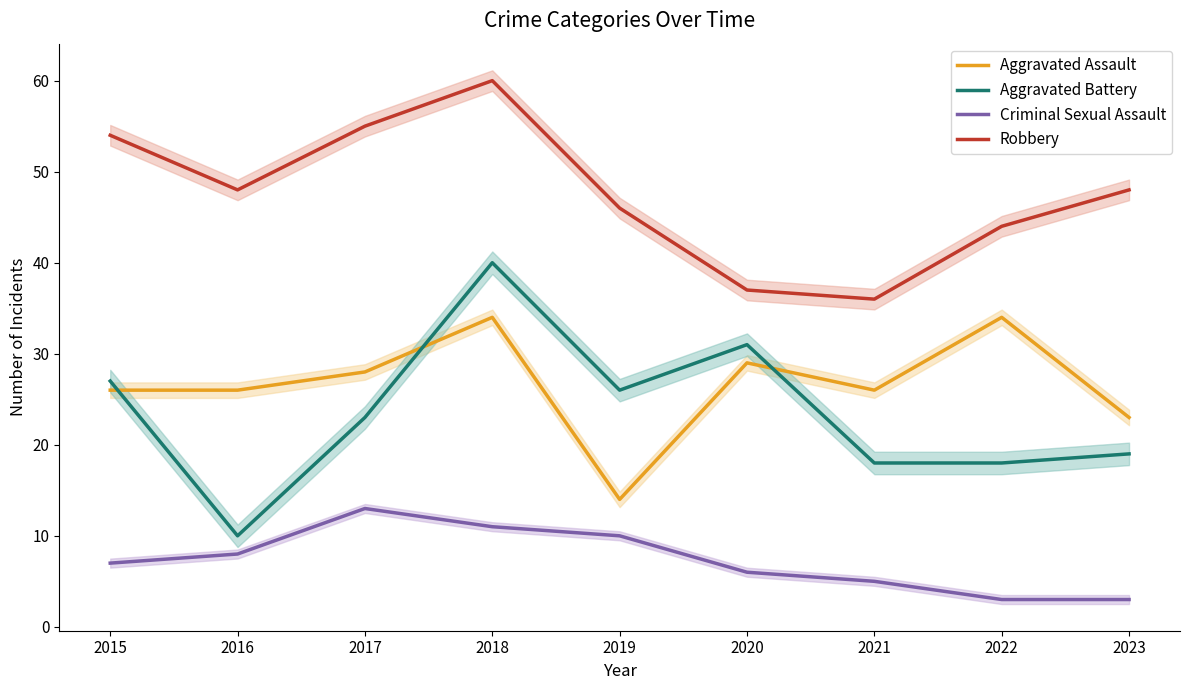

Reading left to right, list all the values displayed in this chart.

Aggravated Assault: 26	26	28	34	14	29	26	34	23
Aggravated Battery: 27	10	23	40	26	31	18	18	19
Criminal Sexual Assault: 7	8	13	11	10	6	5	3	3
Robbery: 54	48	55	60	46	37	36	44	48